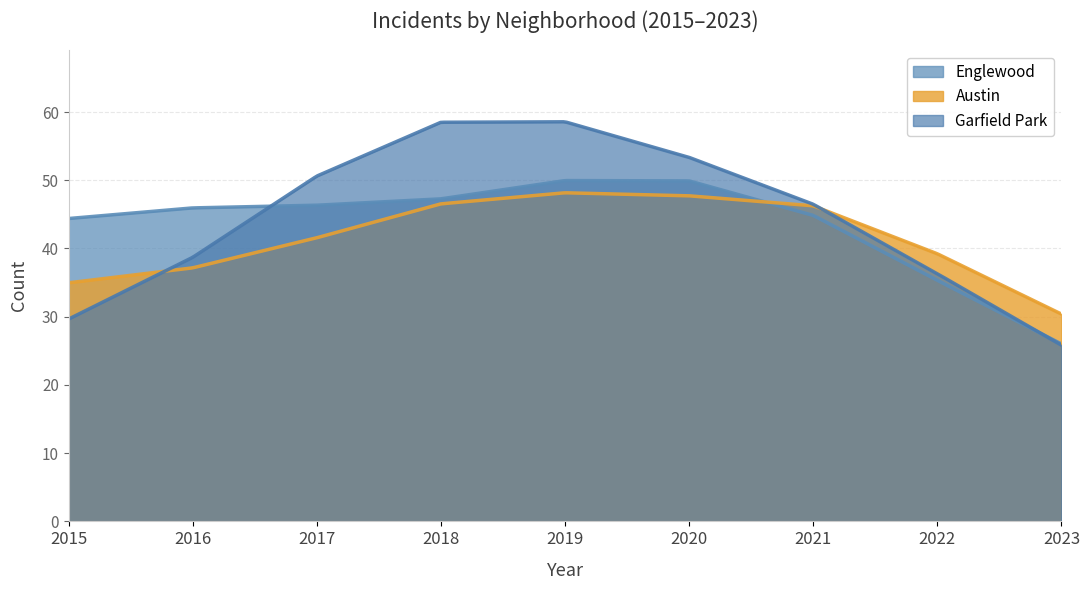

Which series has the largest range (max minus min)?

Garfield Park